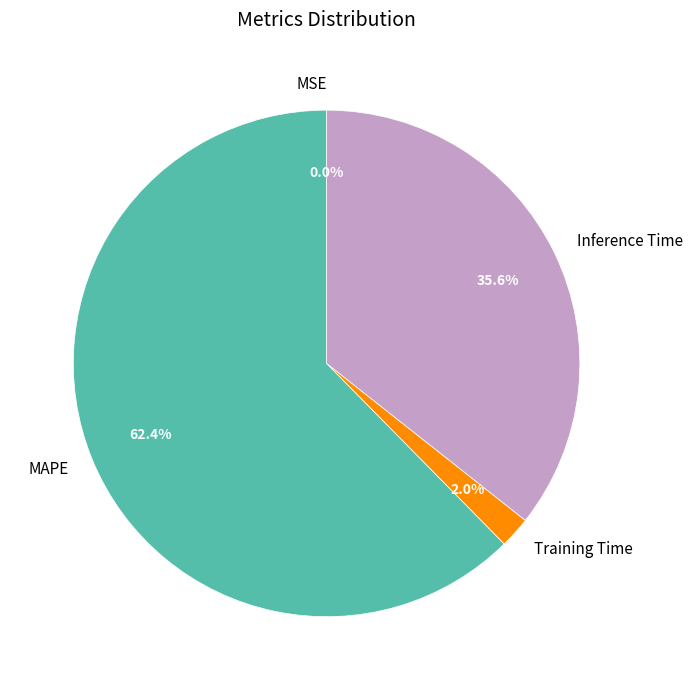

Which slice represents more than half of the pie?

MAPE